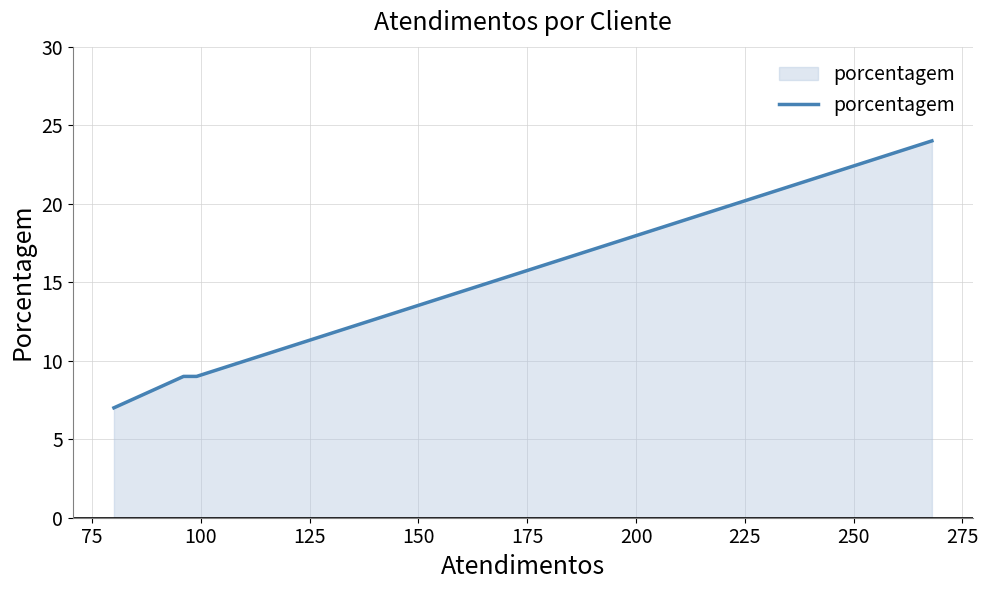

True or false: there are more than 1 points higher than both neighbors.

False